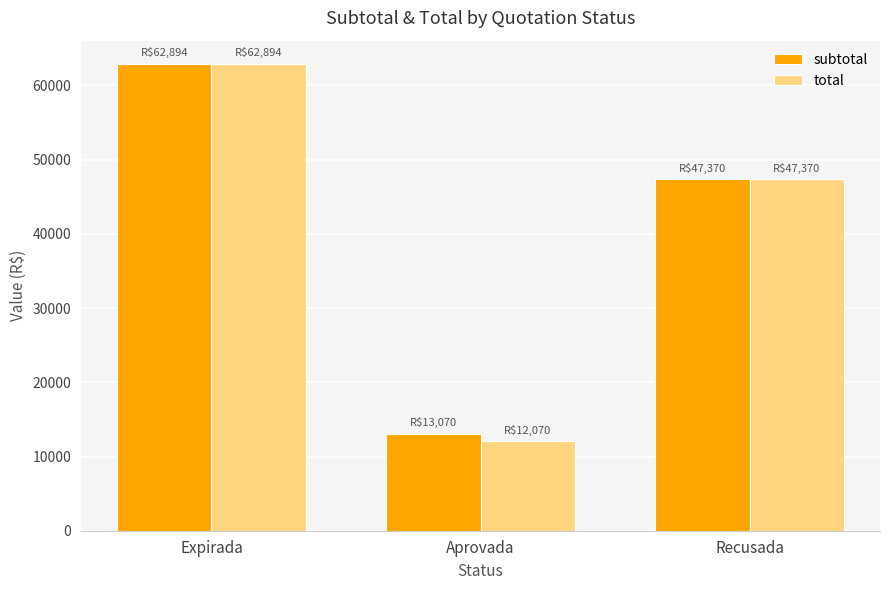

At which category does the chart reach its peak across all series?

Expirada